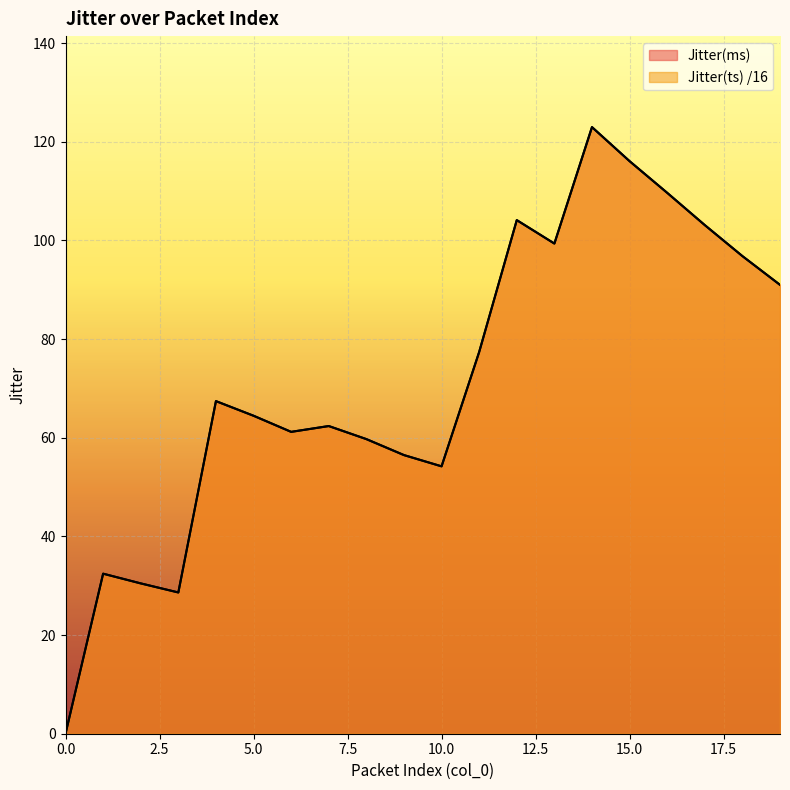

At which label does Jitter(ms) reach its peak?

14